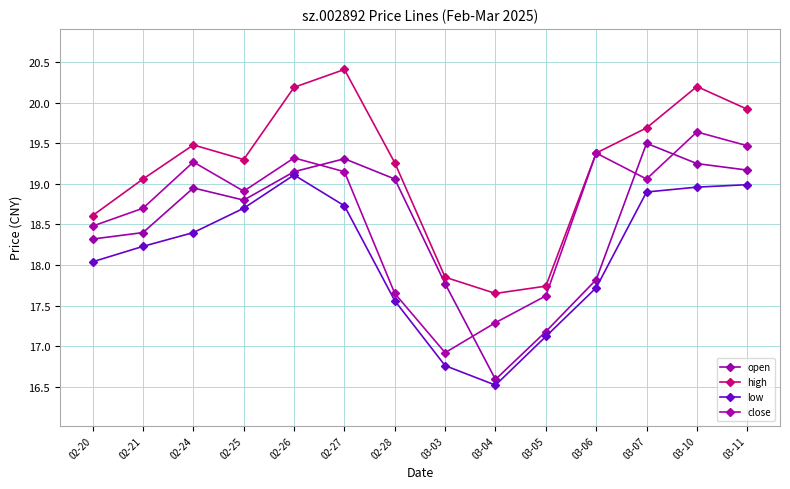

What is the label of the 3rd point from the left?

02-24